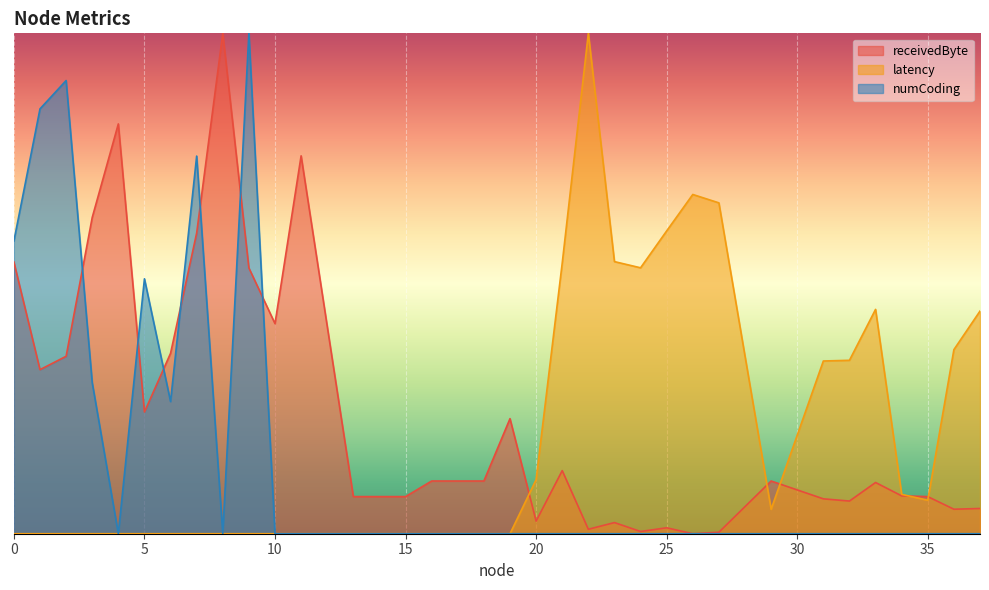

What is the difference between the highest and lowest values at 16?

0.1